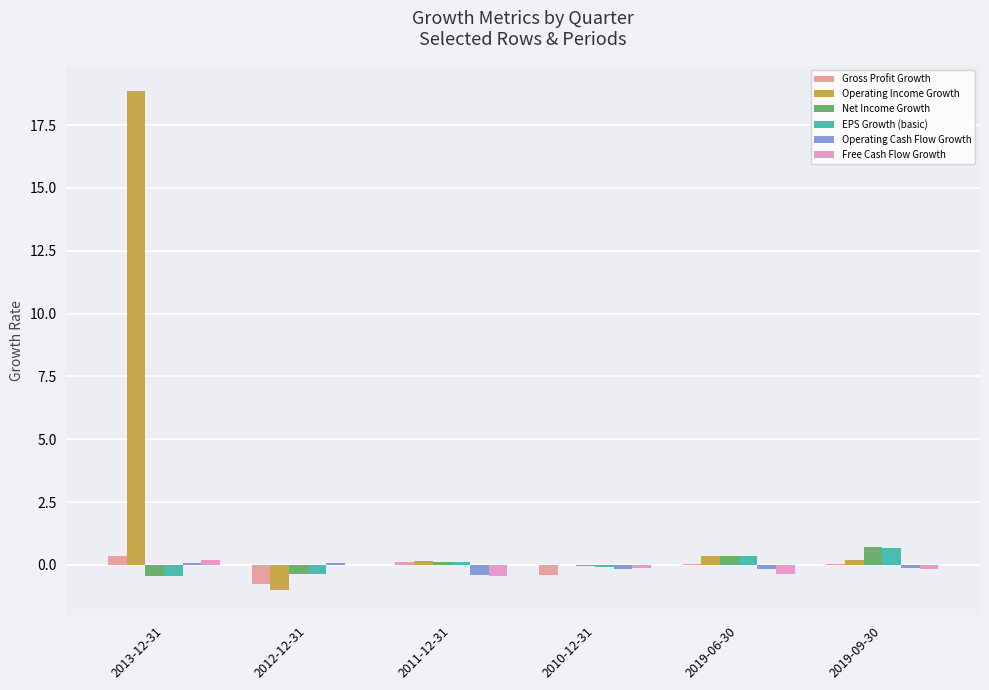

At which label does Free Cash Flow Growth reach its peak?

2013-12-31